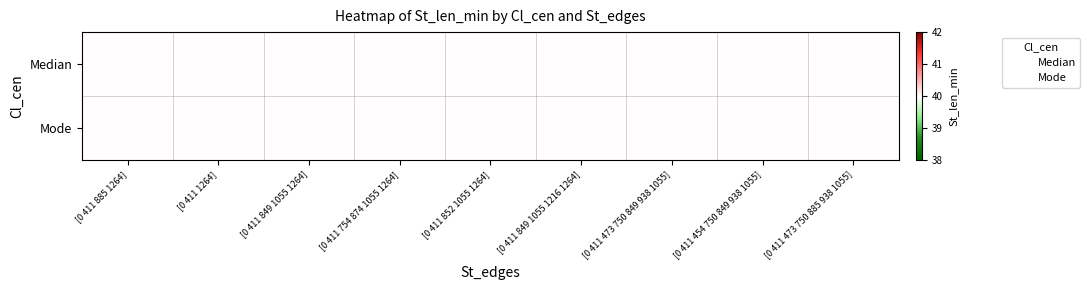

Which has a higher value, [0 411 473 750 885 938 1055] or [0 411 849 1055 1264]?

[0 411 473 750 885 938 1055]